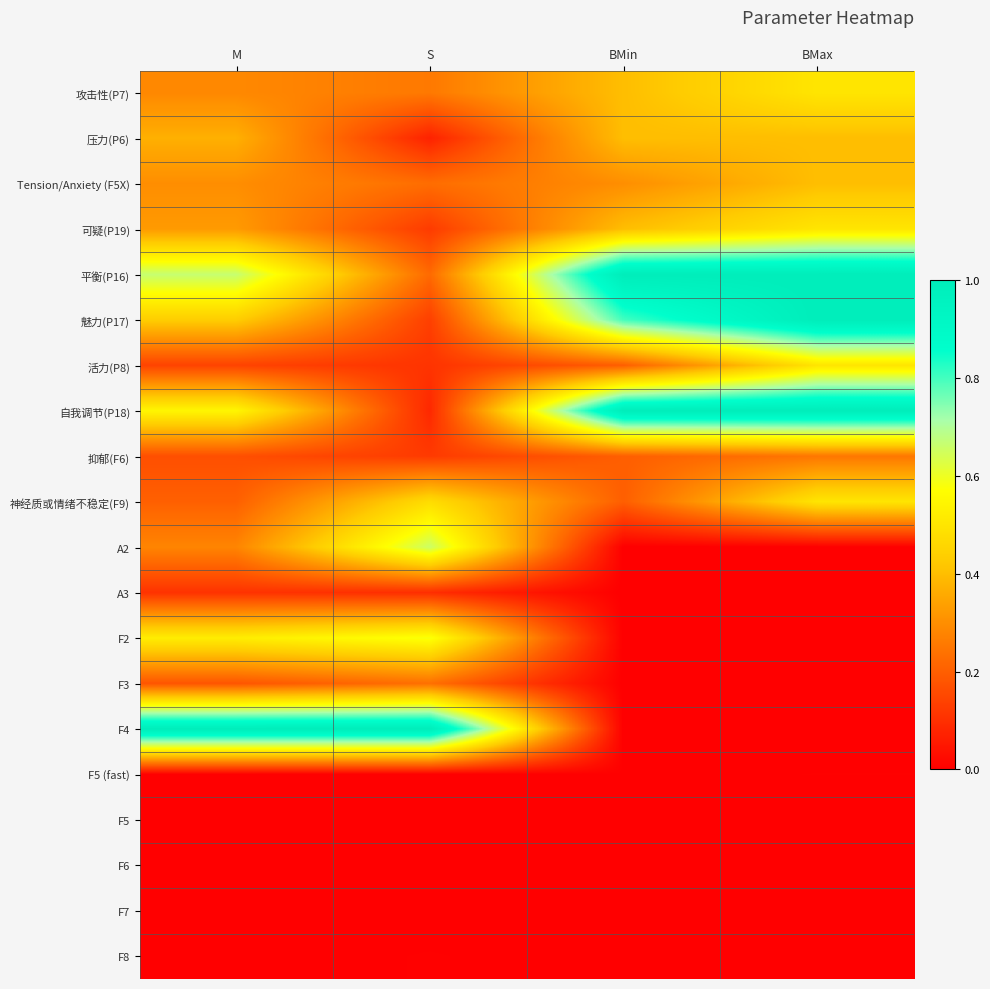

Reading left to right, what are all the values shown in this chart?

攻击性(P7): M=0.3	S=0.3	BMin=0.4	BMax=0.5
压力(P6): M=0.4	S=0.1	BMin=0.4	BMax=0.4
Tension/Anxiety (F5X): M=0.3	S=0.2	BMin=0.3	BMax=0.4
可疑(P19): M=0.3	S=0.1	BMin=0.4	BMax=0.5
平衡(P16): M=0.7	S=0.2	BMin=1.0	BMax=1.0
魅力(P17): M=0.4	S=0.1	BMin=0.8	BMax=1.0
活力(P8): M=0.1	S=0.1	BMin=0.2	BMax=0.5
自我调节(P18): M=0.5	S=0.1	BMin=1.0	BMax=1.0
抑郁(F6): M=0.2	S=0.1	BMin=0.2	BMax=0.2
神经质或情绪不稳定(F9): M=0.2	S=0.5	BMin=0.2	BMax=0.5
A2: M=0.3	S=0.7	BMin=0.0	BMax=0.0
A3: M=0.1	S=0.1	BMin=0.0	BMax=0.0
F2: M=0.5	S=0.6	BMin=0.0	BMax=0.0
F3: M=0.2	S=0.2	BMin=0.0	BMax=0.0
F4: M=1.0	S=1.0	BMin=0.0	BMax=0.0
F5 (fast): M=0.0	S=0.0	BMin=0.0	BMax=0.0
F5: M=0.0	S=0.0	BMin=0.0	BMax=0.0
F6: M=0.0	S=0.0	BMin=0.0	BMax=0.0
F7: M=0.0	S=0.0	BMin=0.0	BMax=0.0
F8: M=0.0	S=0.0	BMin=0.0	BMax=0.0